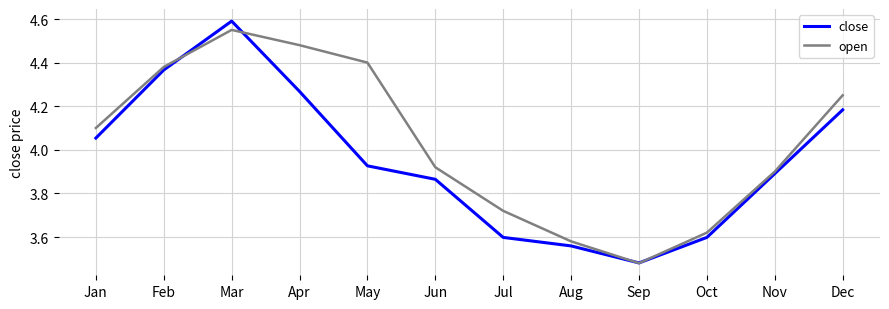

Which series has the largest range (max minus min)?

close